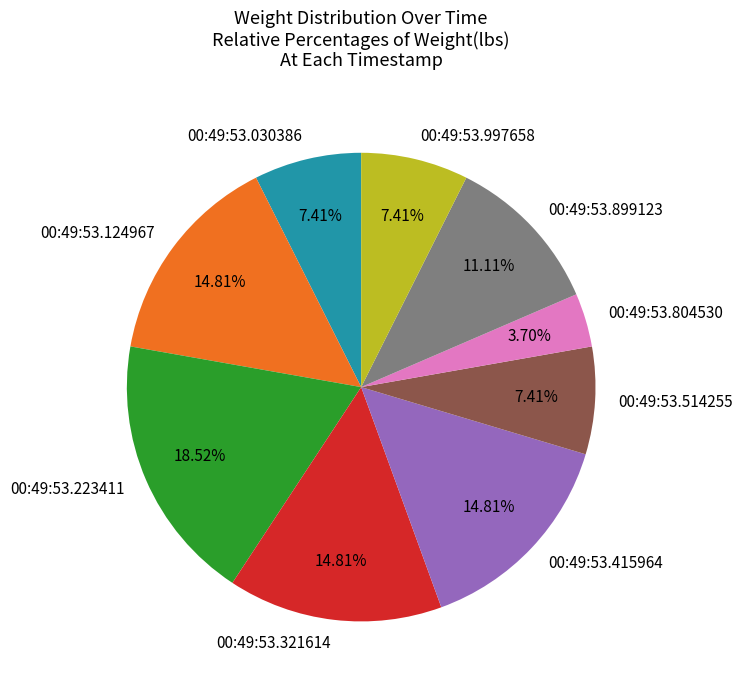

What portion of the pie excludes 00:49:53.997658?

92.6%